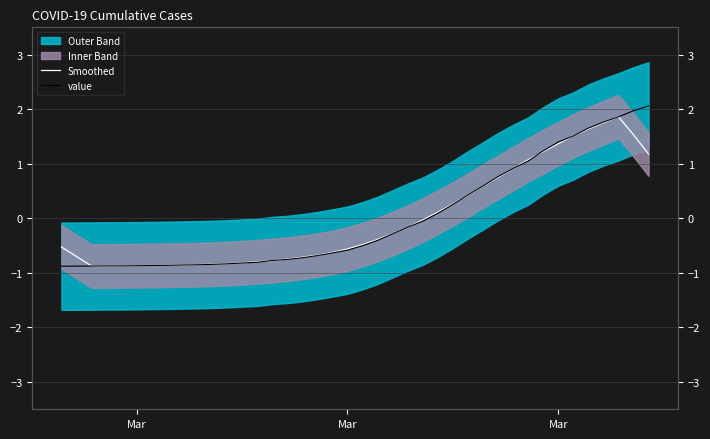

What is the smallest value displayed?

-0.9